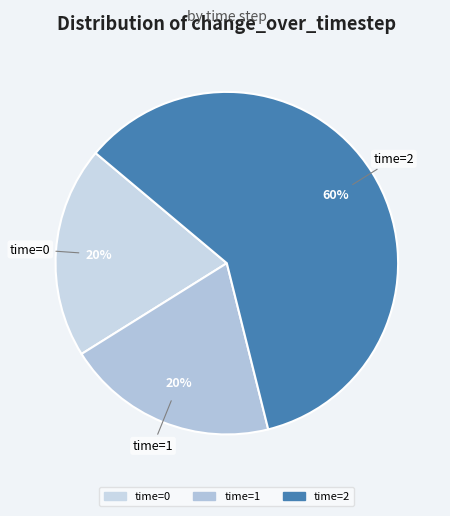

How many slices are in this pie chart?

3